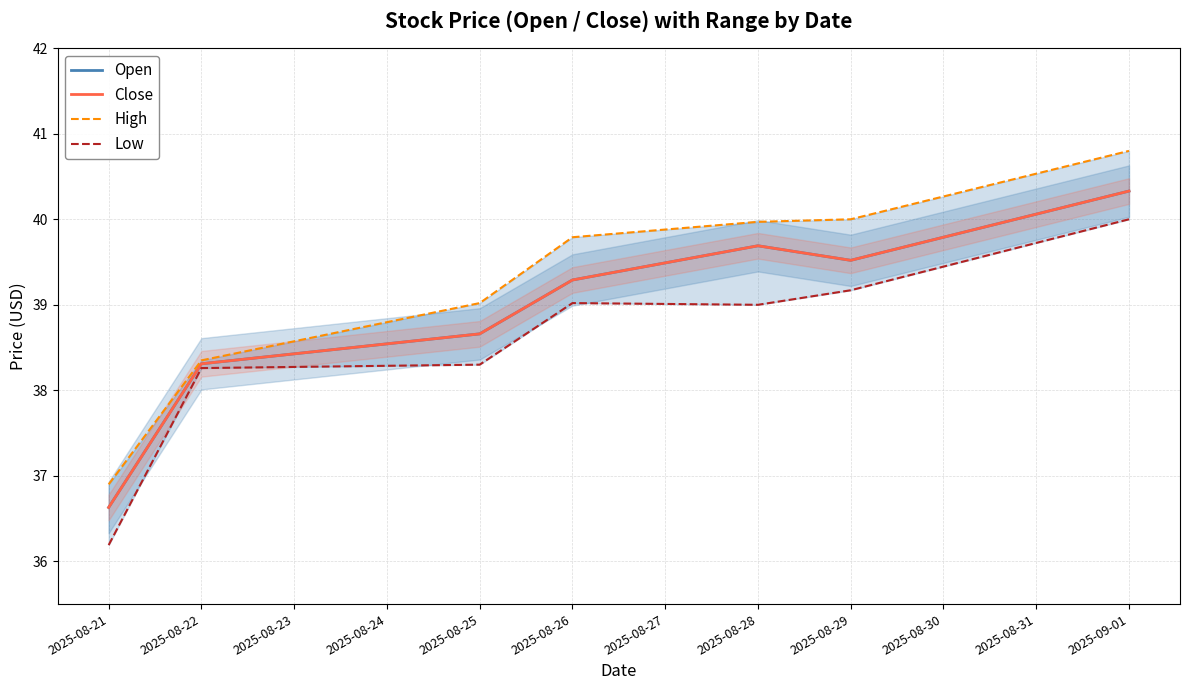

What are all the series names shown in the legend?

Open, Close, High, Low